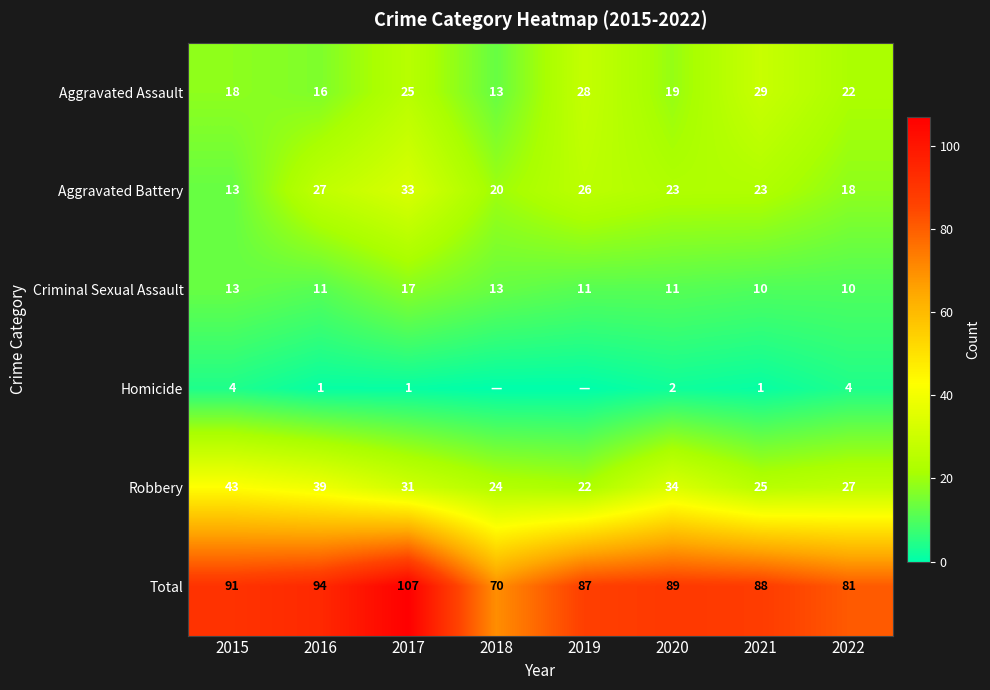

Which category has the lowest value in the Robbery series?

2019